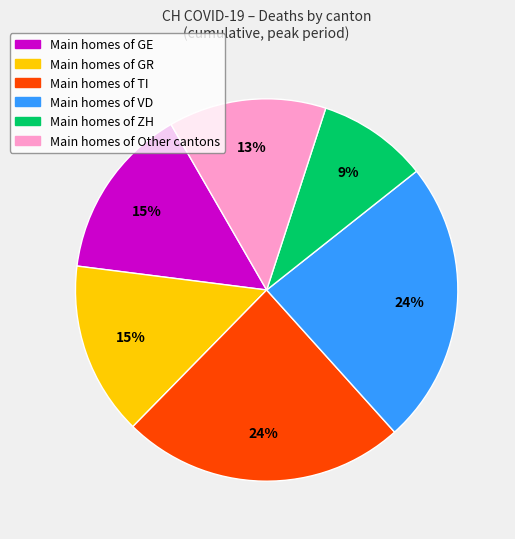

How many segments does this pie chart have?

6